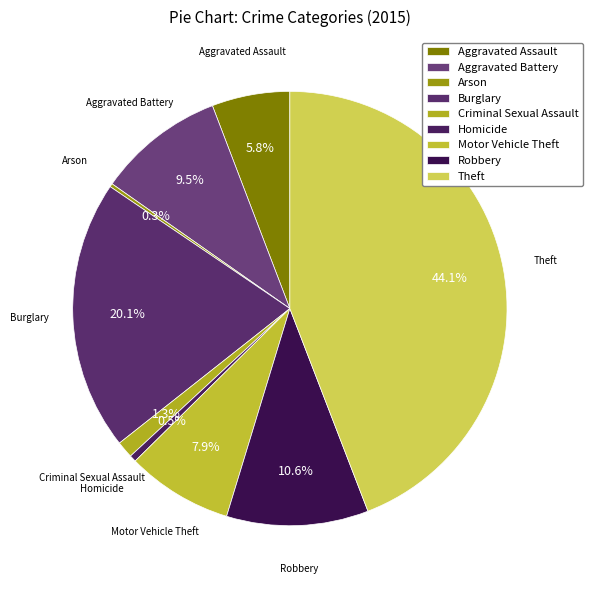

To the nearest percent, what is the combined percentage of Criminal Sexual Assault and Theft?

45%